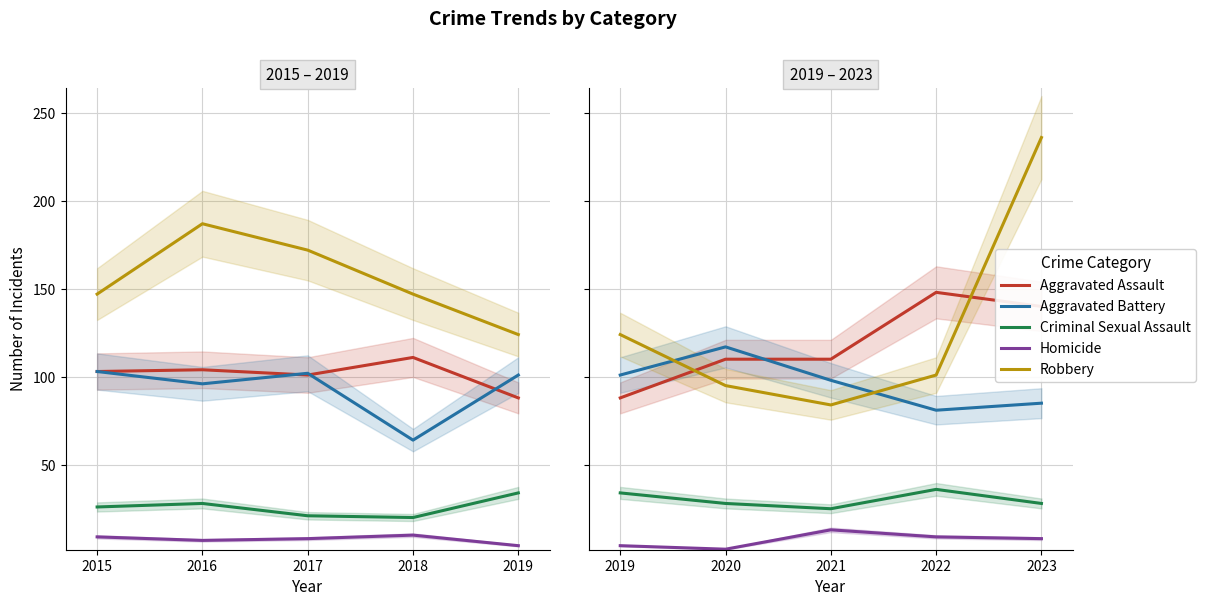

What is the difference between the maximum and second lowest values in the Aggravated Battery series?

32